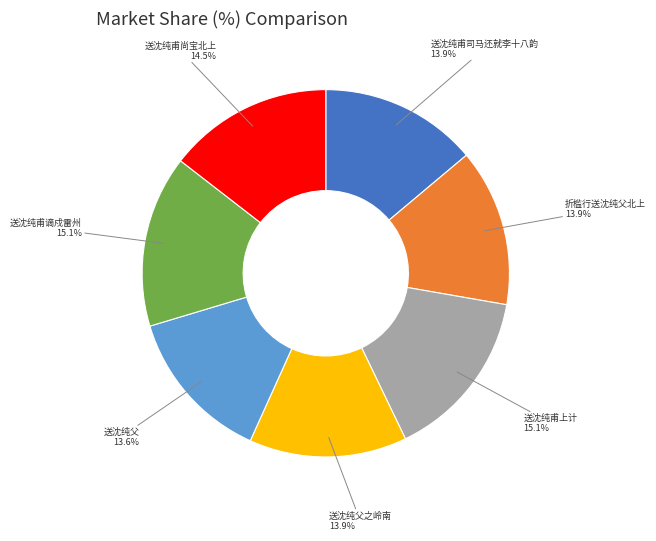

To the nearest percent, what is the average slice percentage?

14%